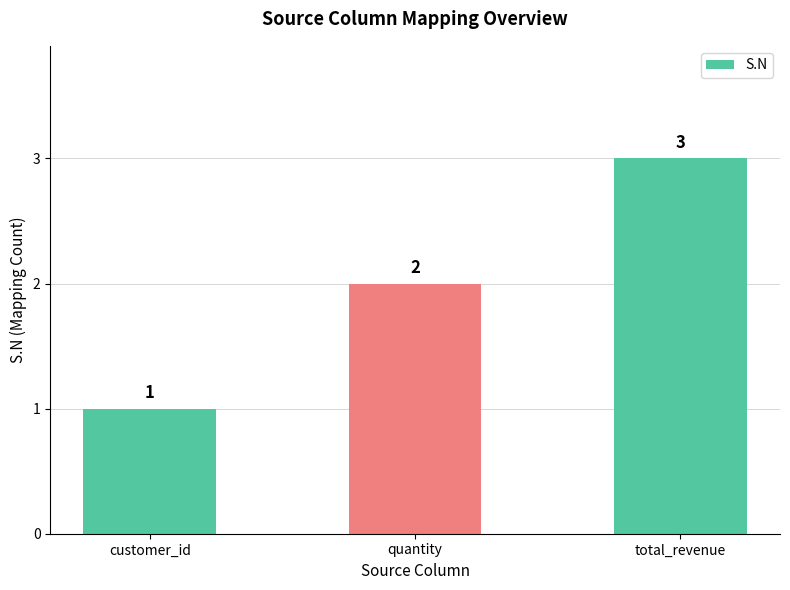

What is the ratio of the value at quantity to the value at total_revenue?

0.7